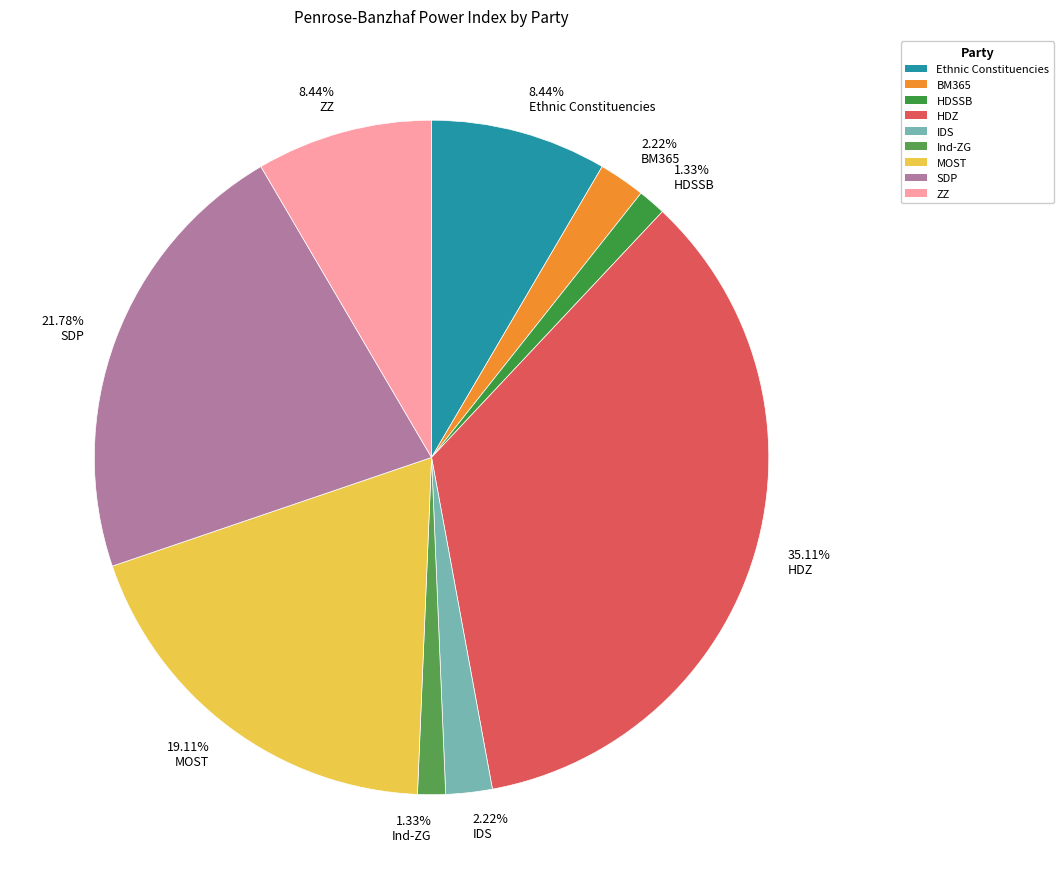

What is the largest slice in the pie chart?

HDZ